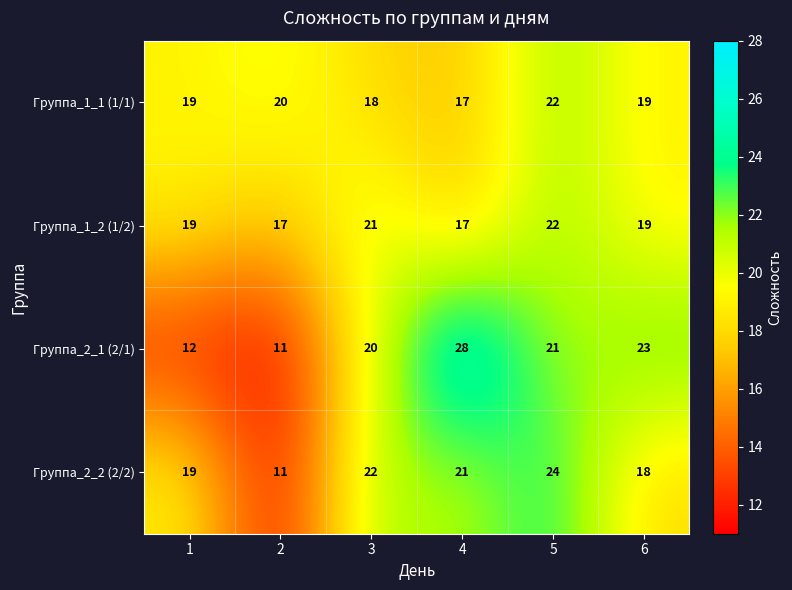

The Группа_2_2 (2/2) series shows 21 at 4. True or false?

True